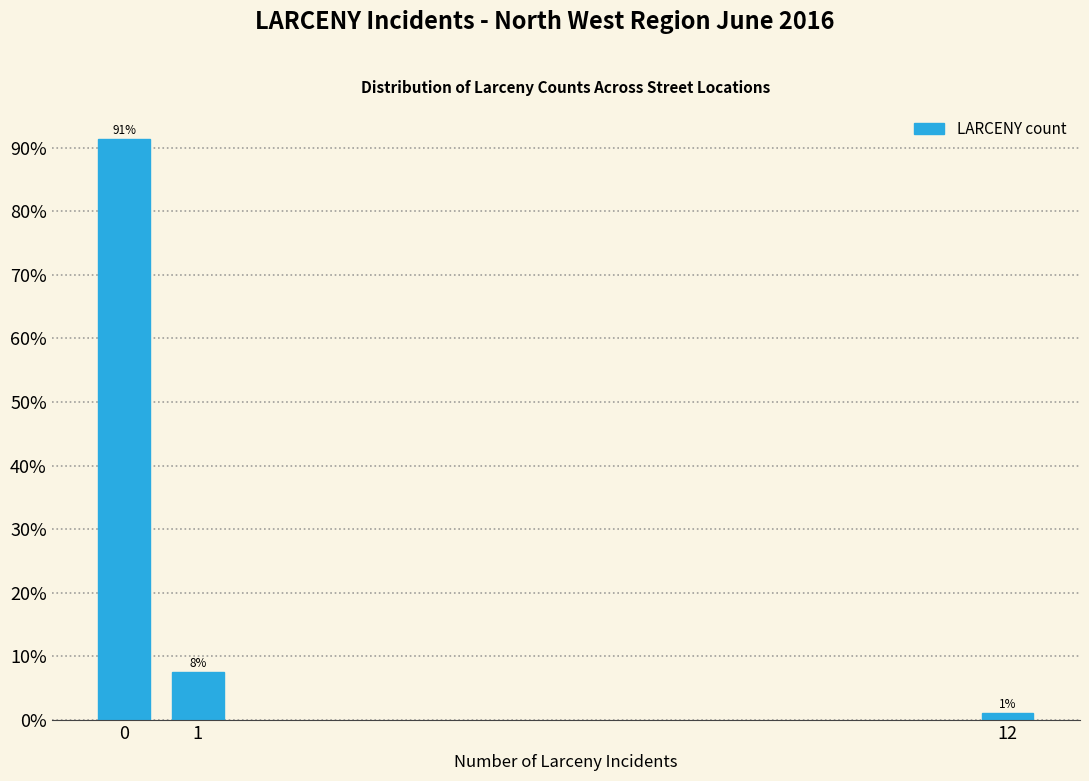

Does the chart contain any negative values?

No